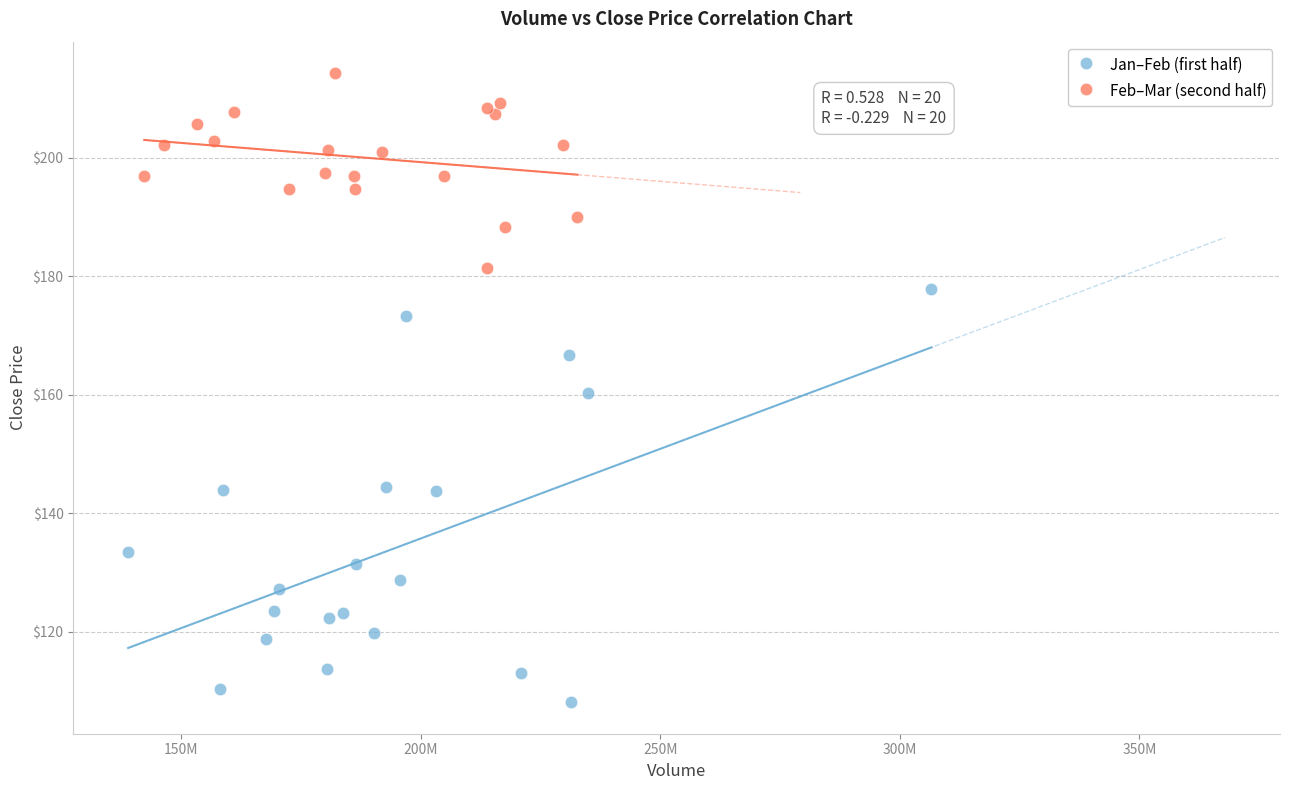

Which series has the widest spread of Y values?

Jan–Feb (first half)